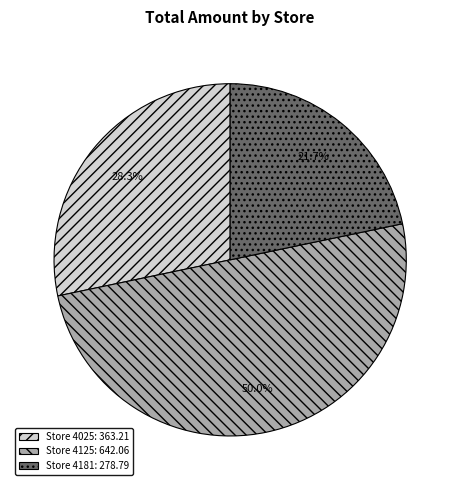

To the nearest percent, what is the difference between the largest and smallest slice percentages?

28%